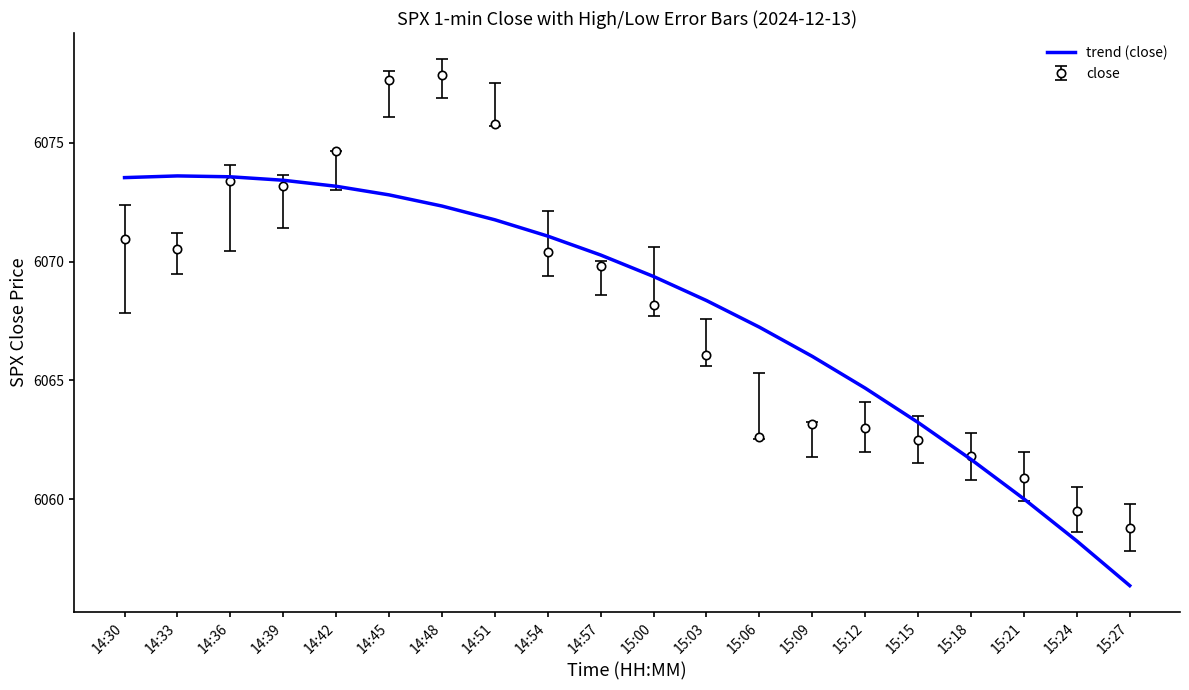

Rank the series by their maximum value, from lowest to highest.

trend (close), close